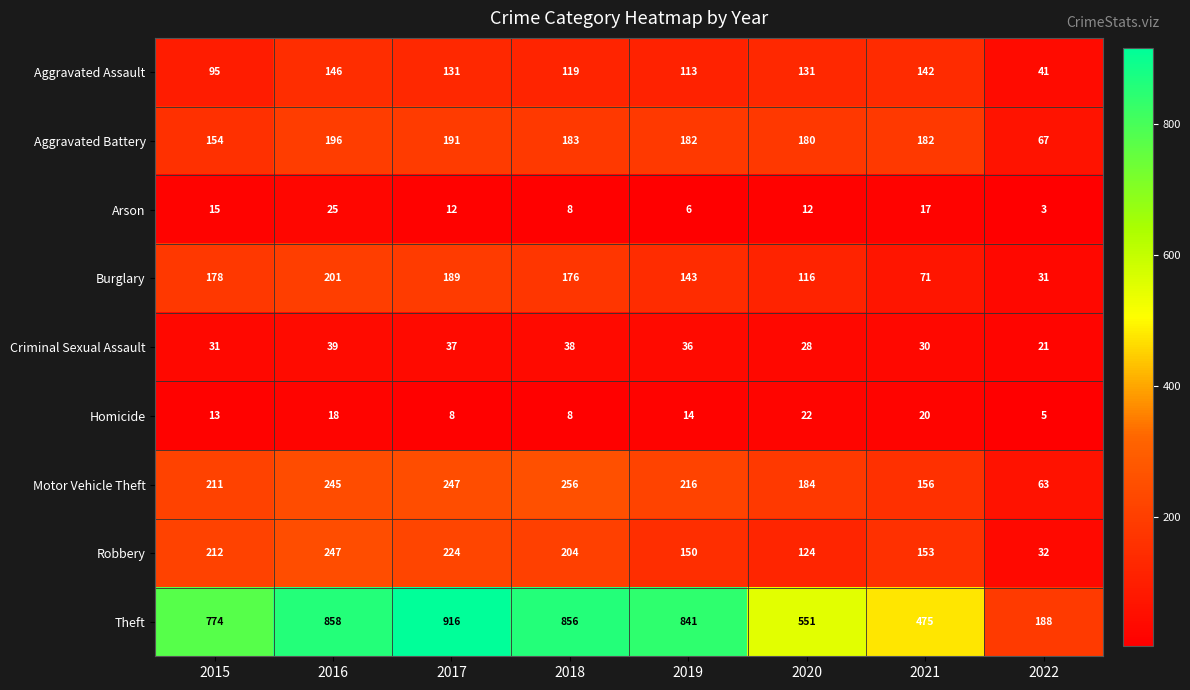

How many values in the Aggravated Assault series are below 131?

4